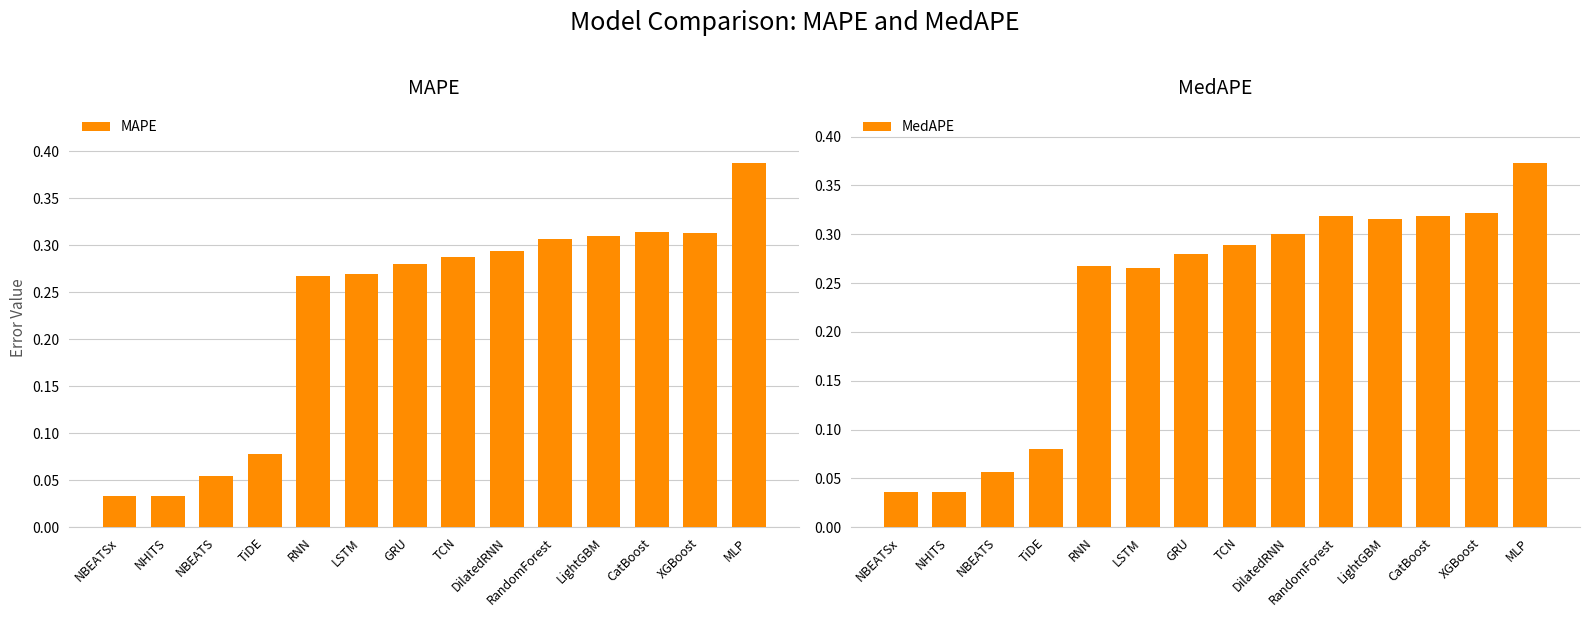

What is the average value of the MedAPE series?

0.2